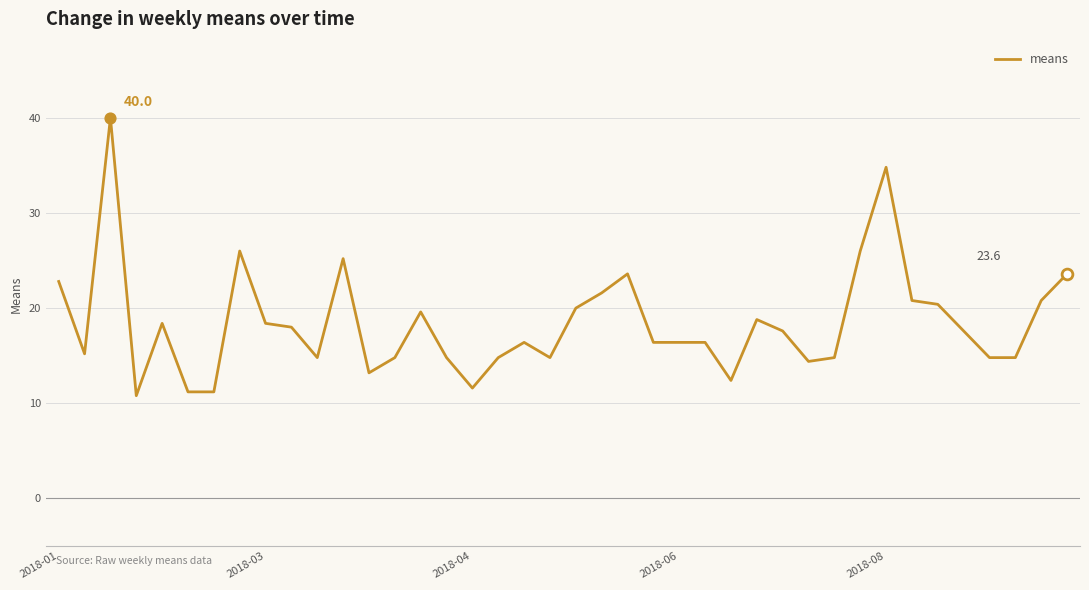

What is the difference between the maximum and minimum values?

29.2